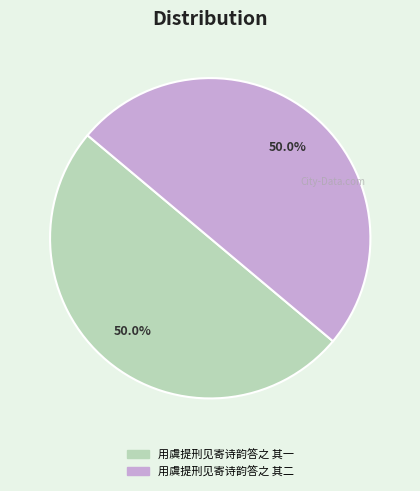

What is the ratio of the value at 用虞提刑见寄诗韵答之 其二 to the value at 用虞提刑见寄诗韵答之 其一?

1.0